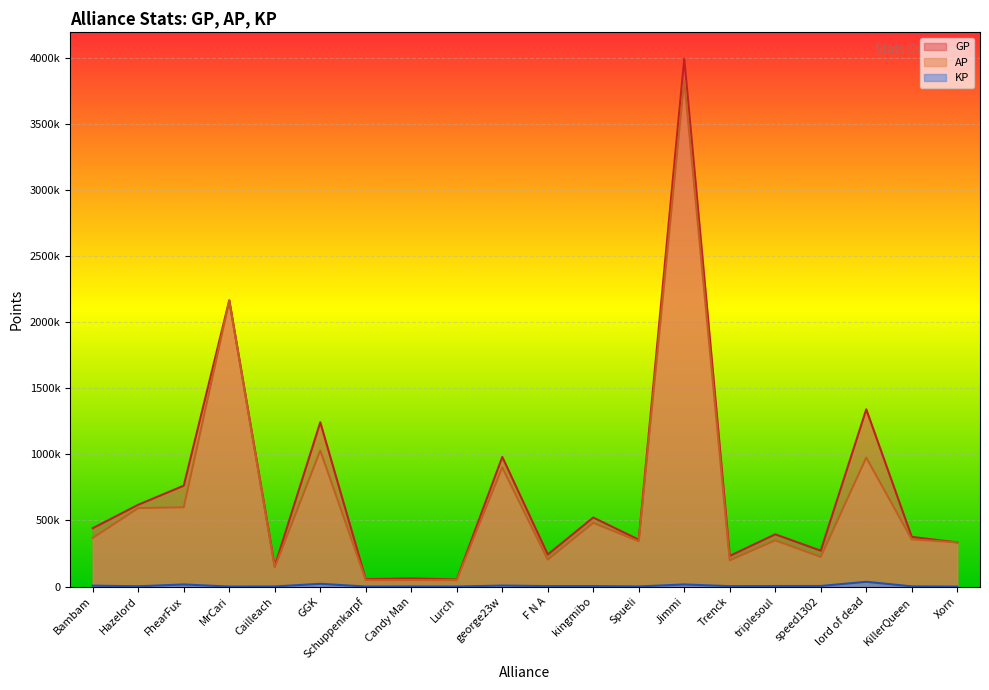

How many data points in KP are above 3924?

9